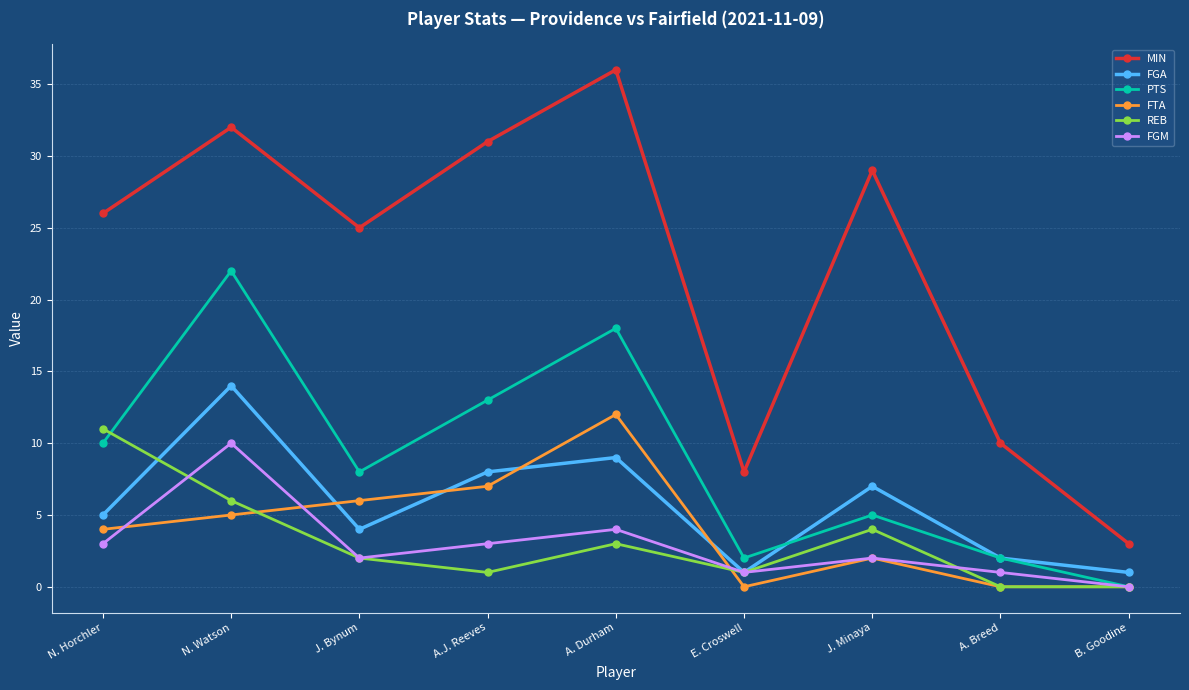

Which category has the highest value across all series?

A. Durham